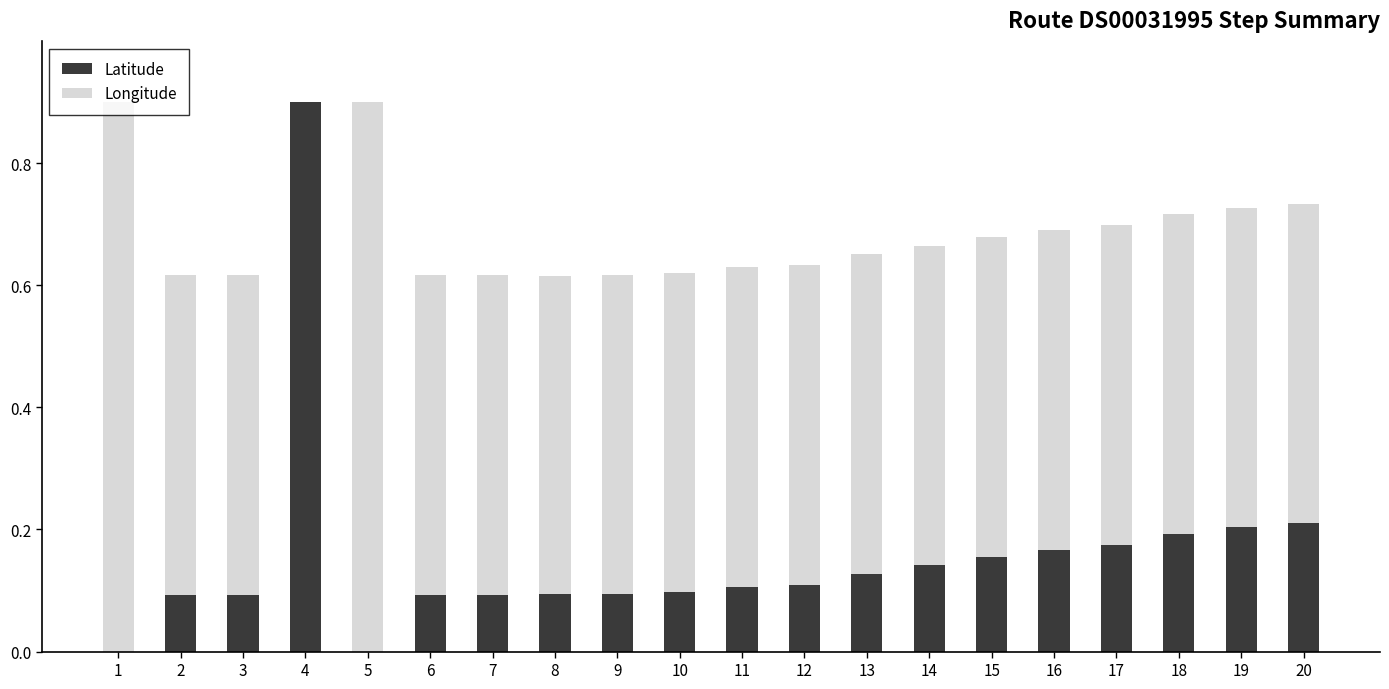

What is the maximum value for Latitude?

0.9